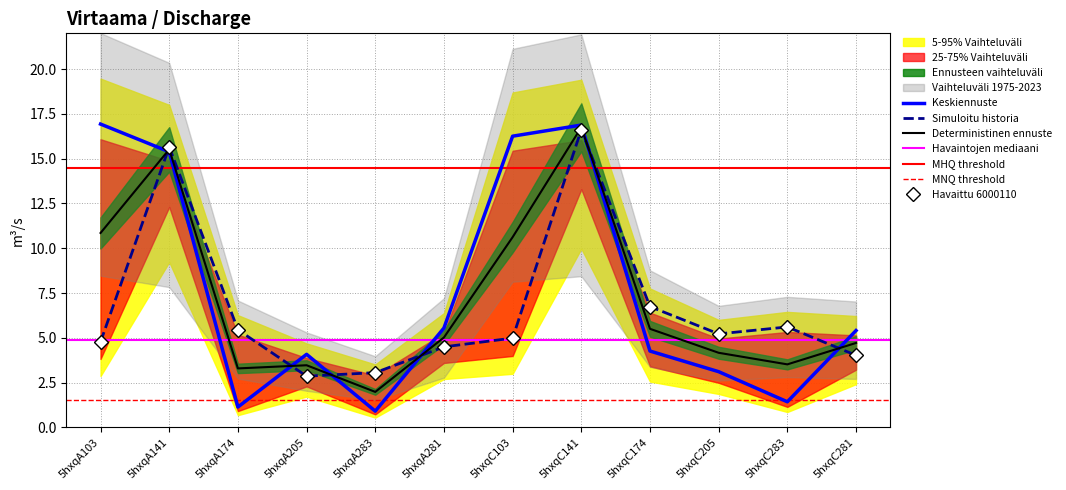

At which category is the sum across all series the highest?

5hxqC141